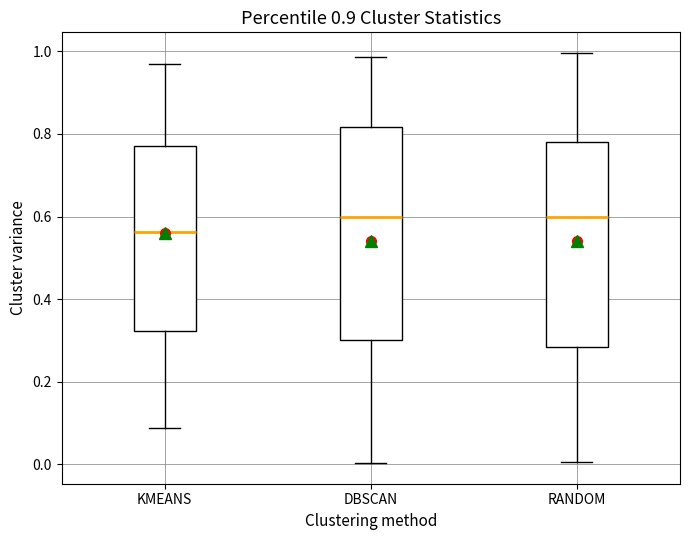

Where does the upper whisker of the box for KMEANS end on the y-axis? The values are not printed on the chart, so give them approximately, as read against the axis.

0.96